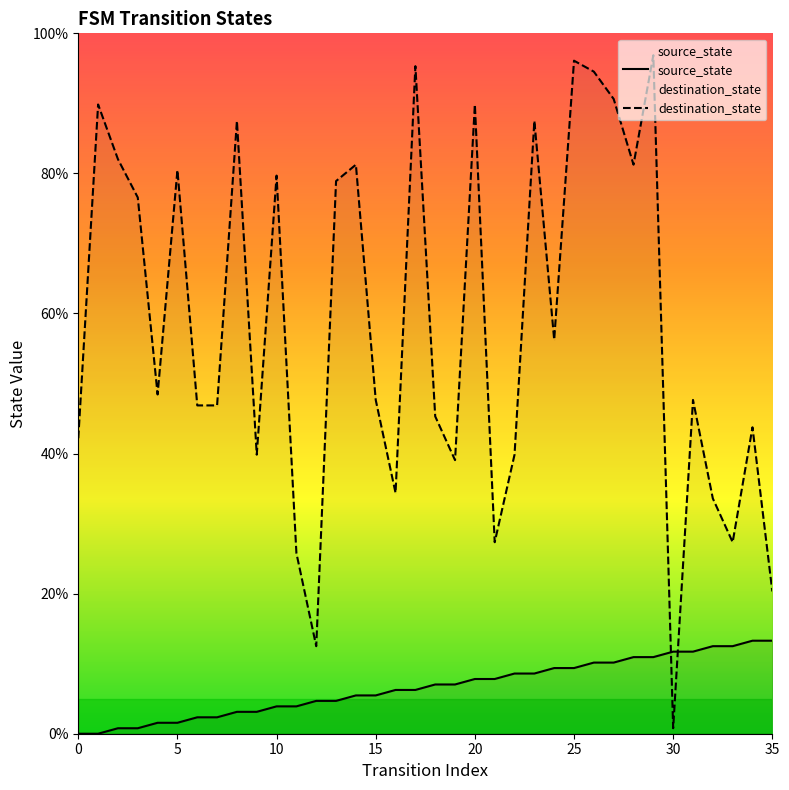

After their last crossing, which series has the higher values: source_state or destination_state?

destination_state